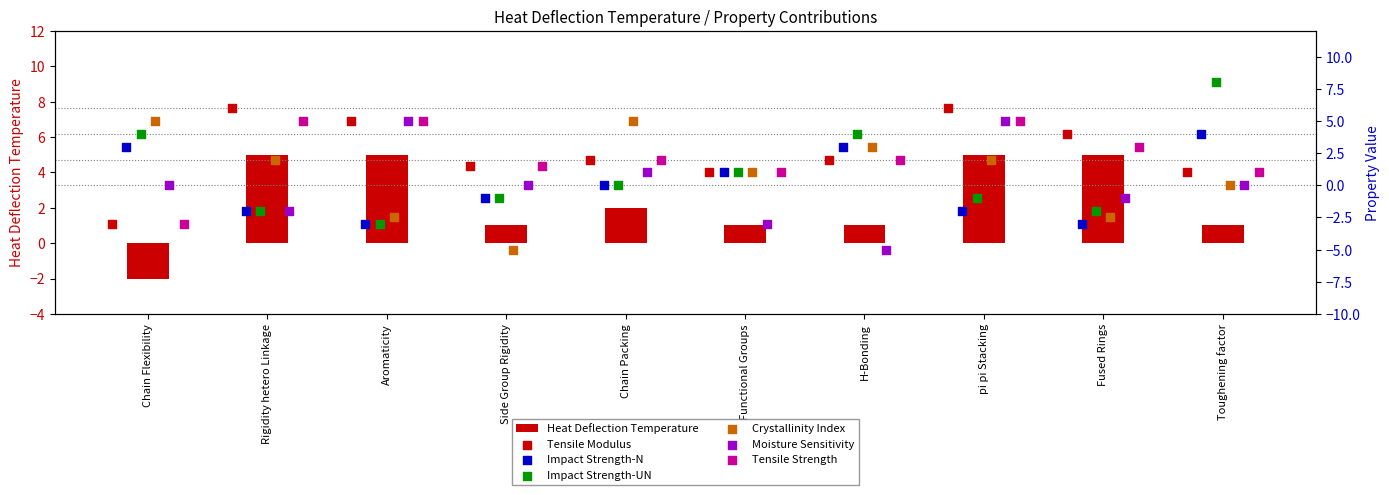

Which series reaches the maximum Y coordinate?

Impact Strength-UN